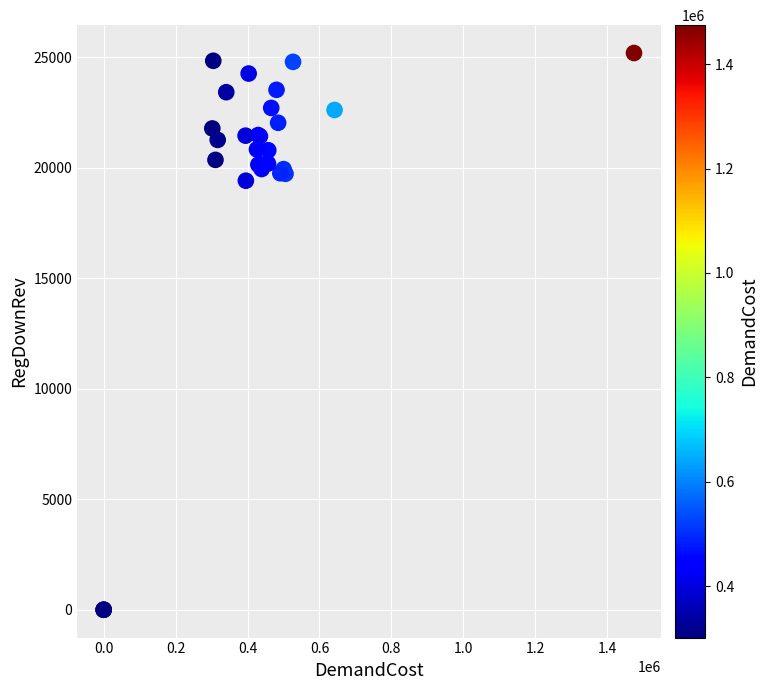

What Y value in the scatter plot is closest to 12591?

19405.9